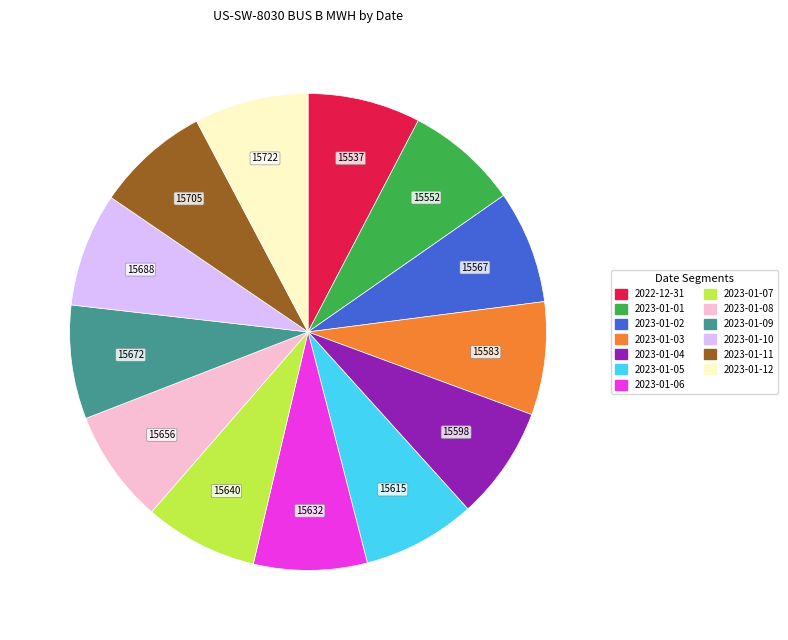

What is the ratio of the value at 2023-01-02 to the value at 2023-01-12?

1.0